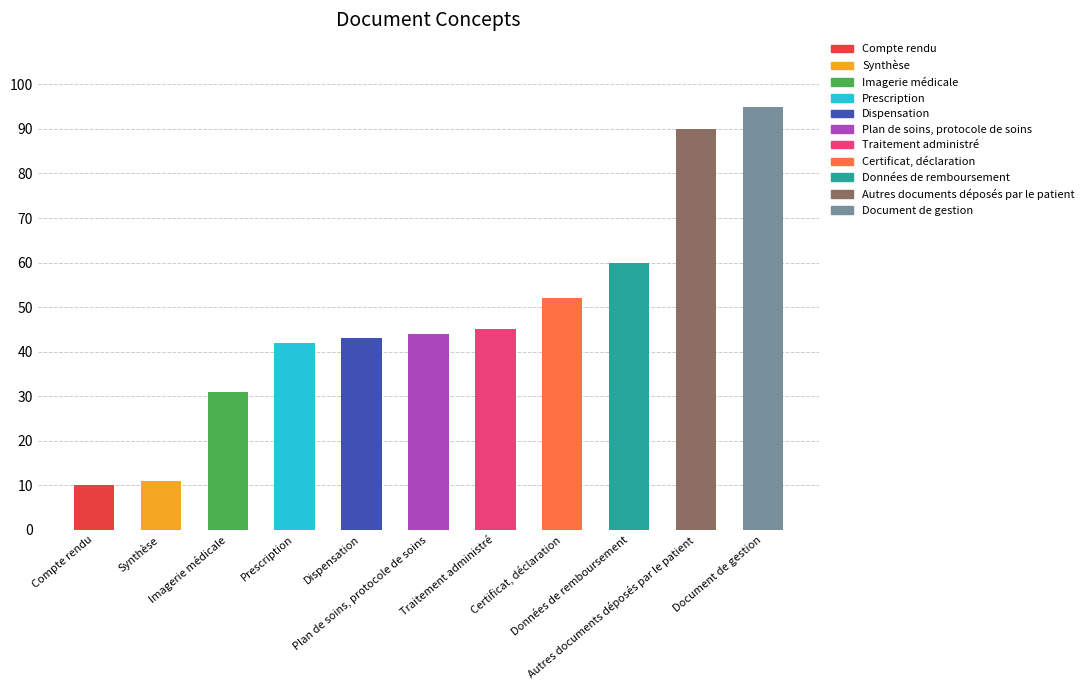

At which category does the chart reach its minimum across all series?

Compte rendu